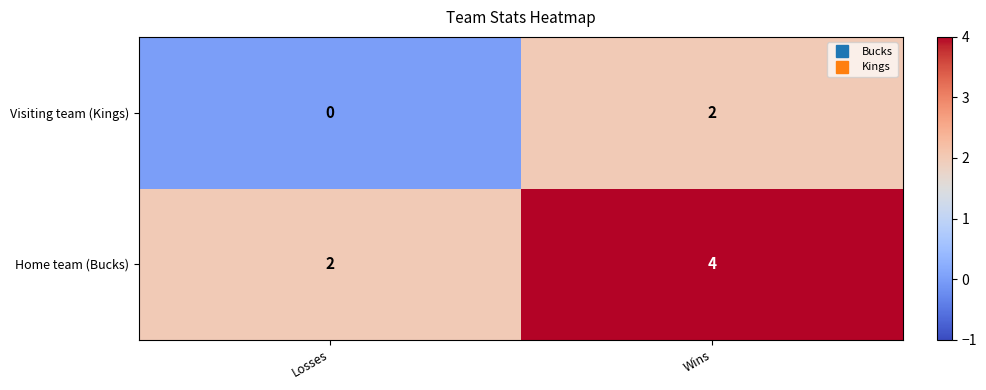

At Losses, list the series in order from smallest to largest.

Visiting team (Kings), Home team (Bucks)